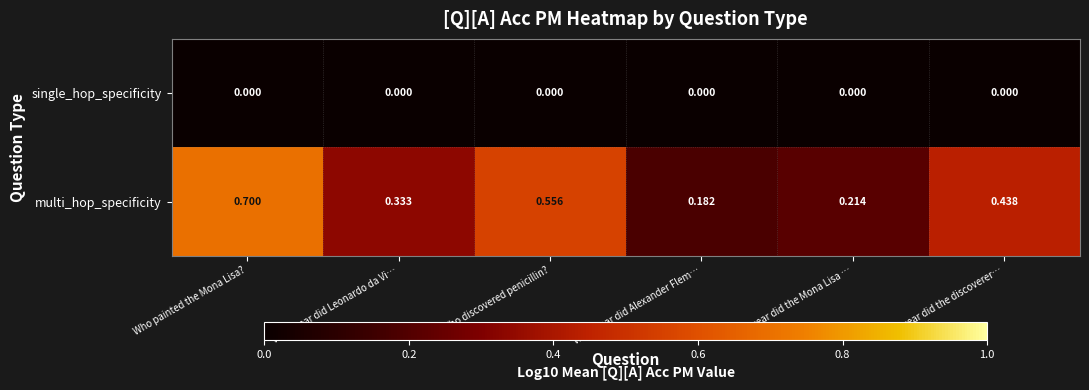

At which category is the sum across all series the highest?

Who painted the Mona Lisa?